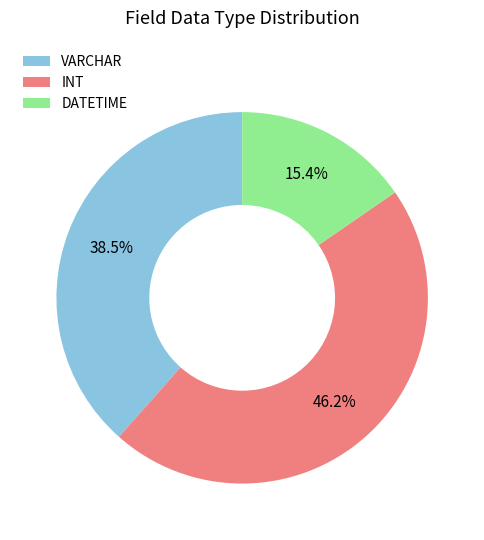

The DATETIME slice represents 15% of the pie. True or false?

True